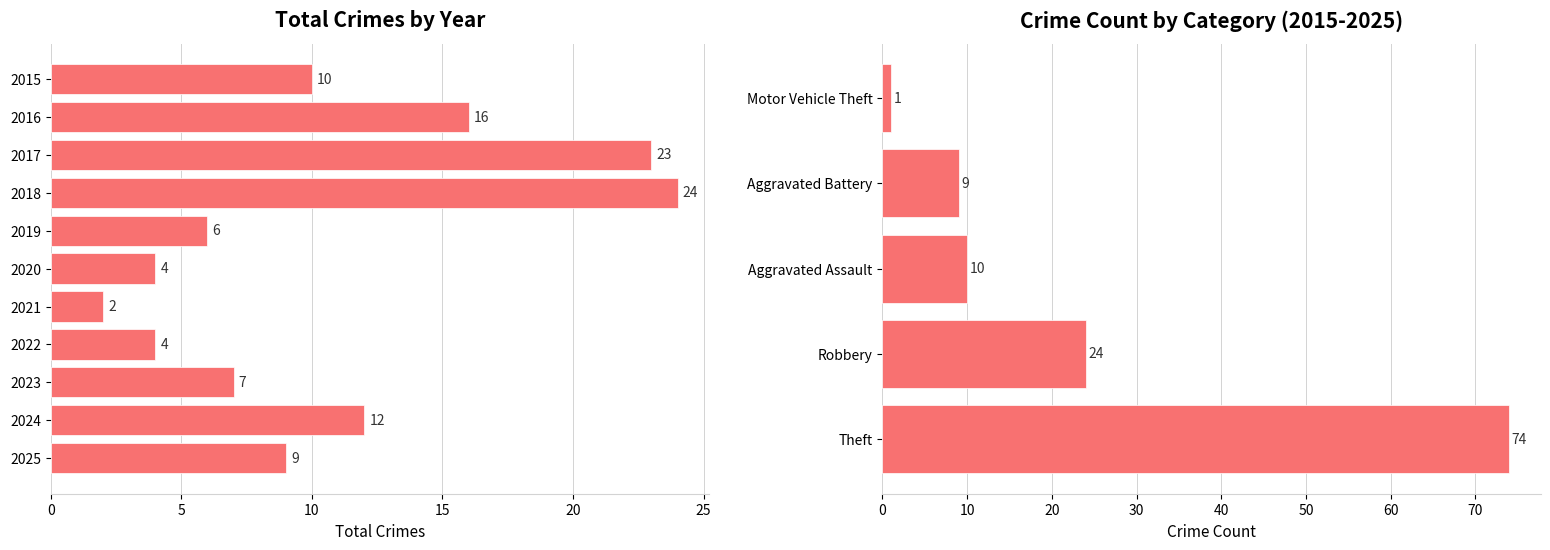

What is the difference between the maximum and minimum values?

22